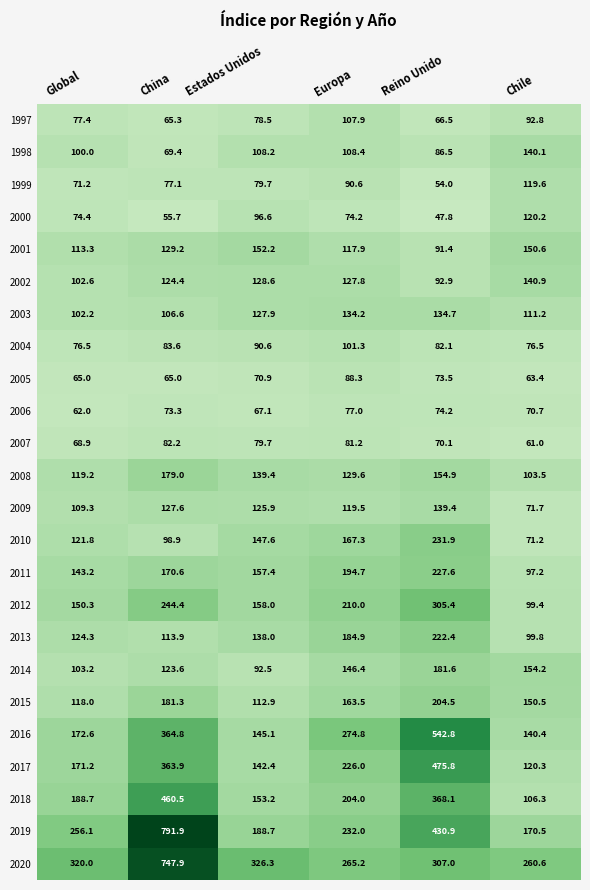

The 1998 series shows 65.2 at Europa. True or false?

False